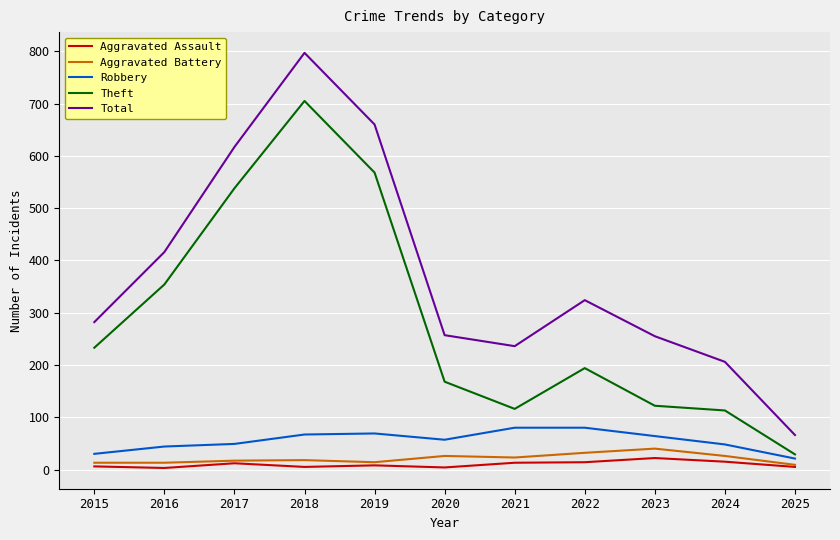

Is it true that Total equals 58 at 2020?

False